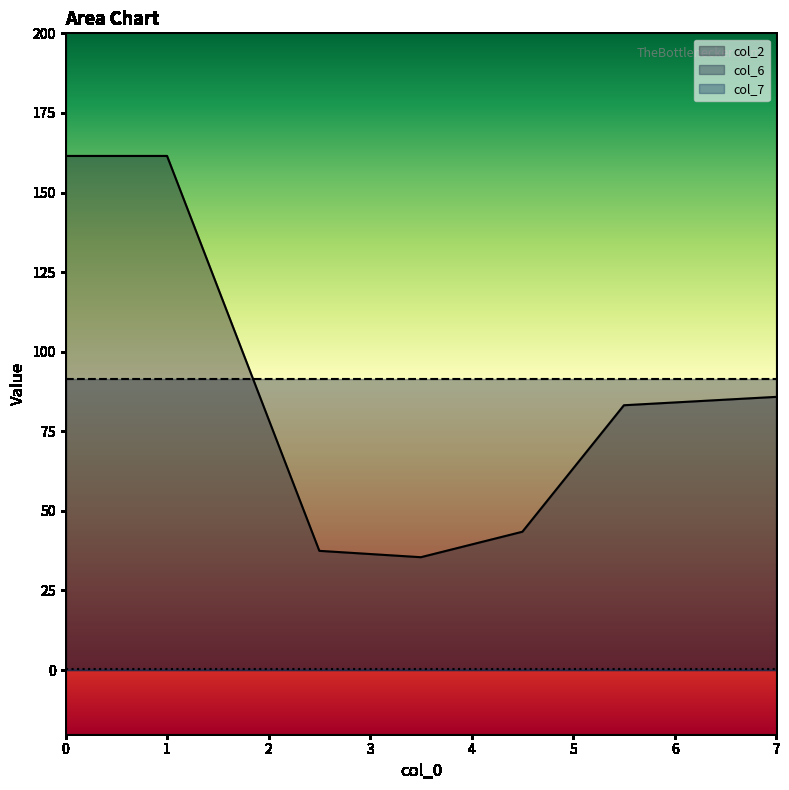

Read the col_6 value at 6.

91.4